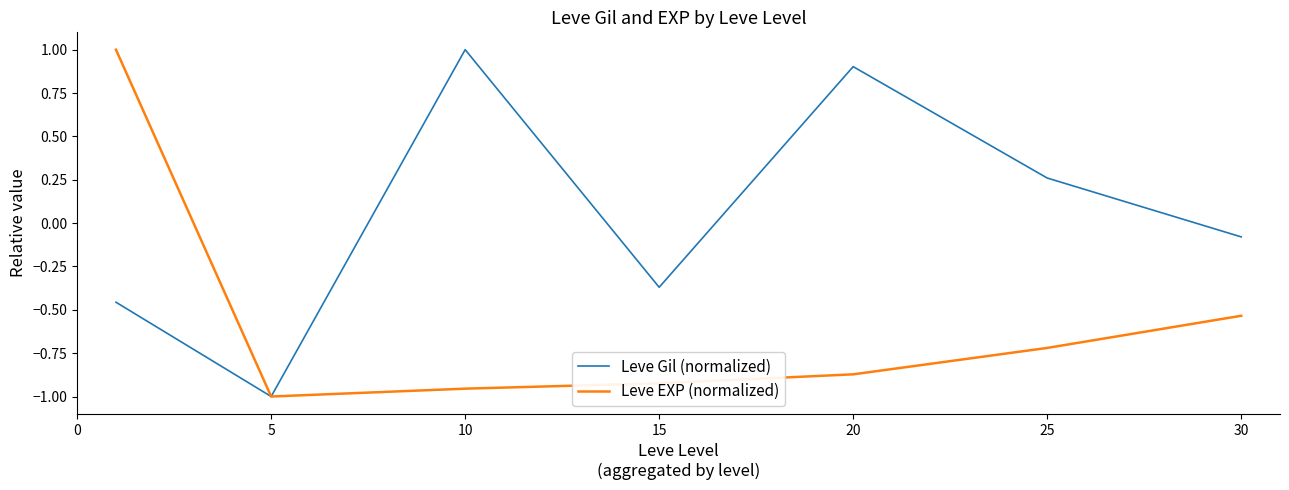

True or false: Leve EXP (normalized) has more than 2 points higher than both neighbors.

False